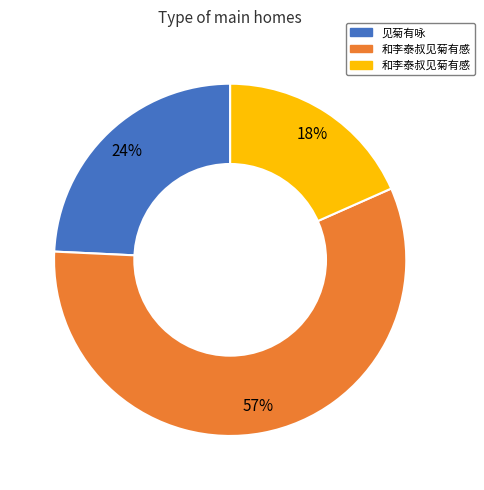

Does any single category account for the majority?

Yes